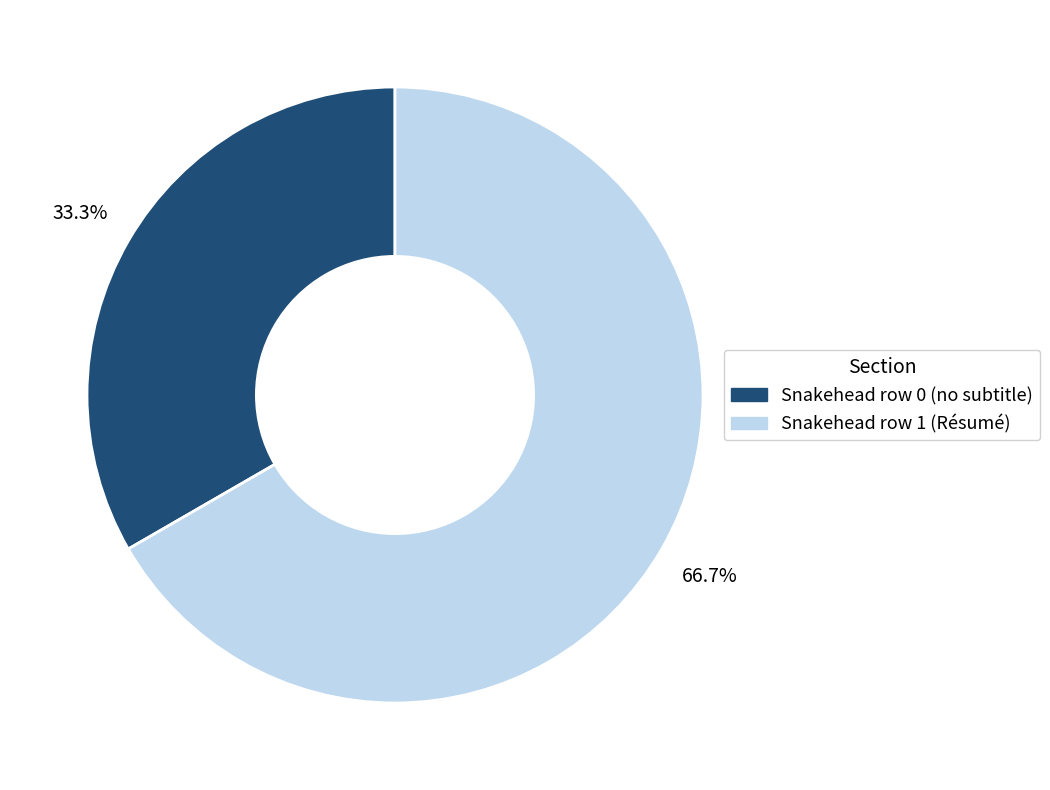

What is the ratio of the value at Snakehead row 0 (no subtitle) to the value at Snakehead row 1 (Résumé)?

0.5